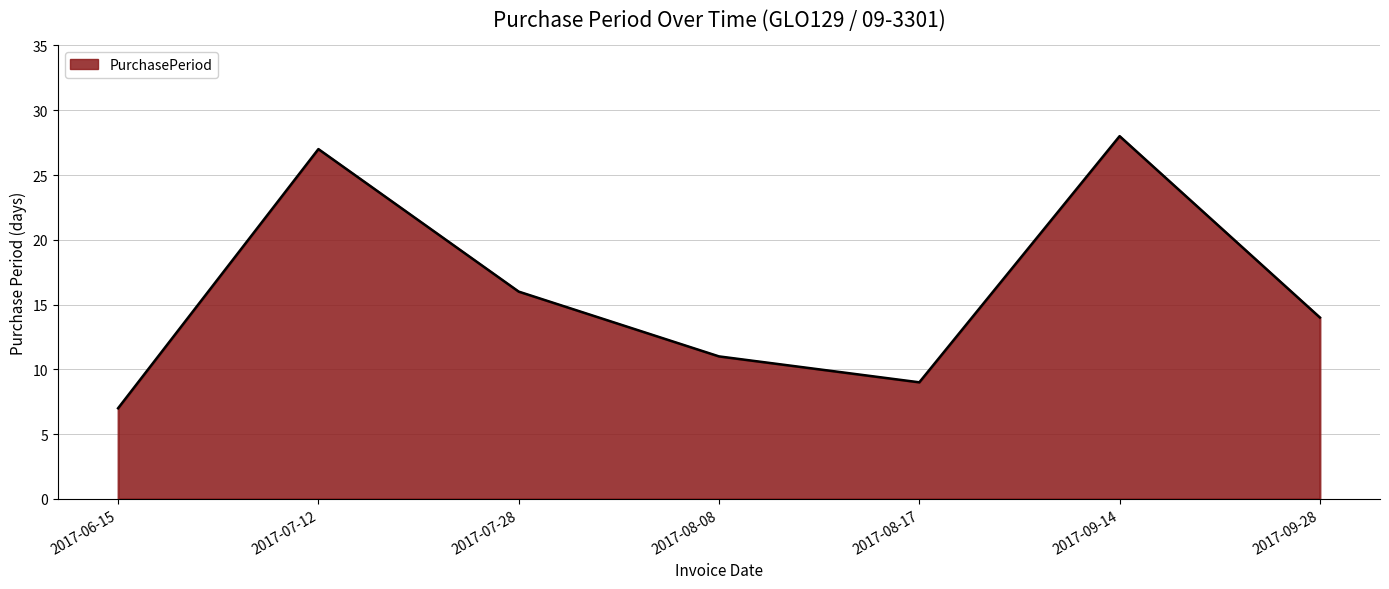

Reading right to left, what are all the values shown in this chart?

2017-09-28=14	2017-09-14=28	2017-08-17=9	2017-08-08=11	2017-07-28=16	2017-07-12=27	2017-06-15=7